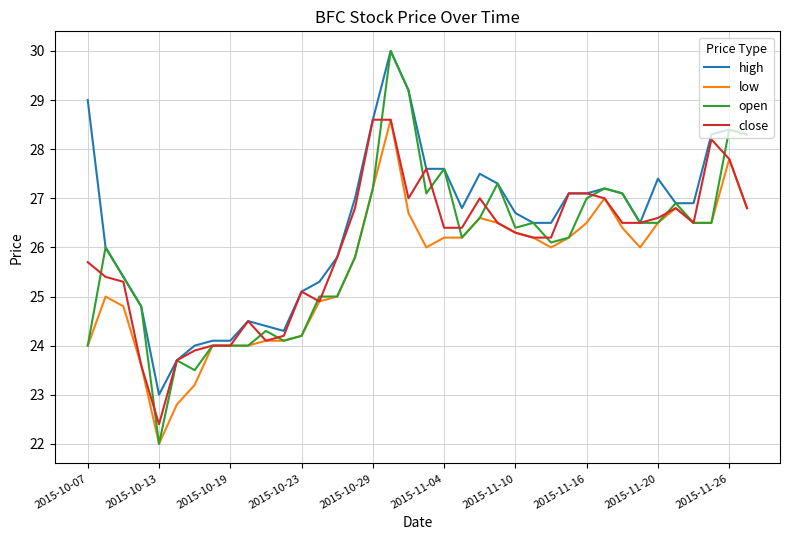

How many series are shown in this chart?

4